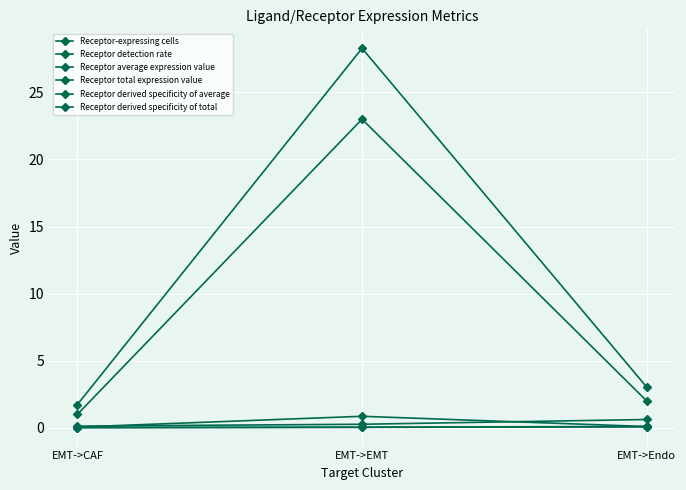

Does the chart have visible grid lines?

Yes